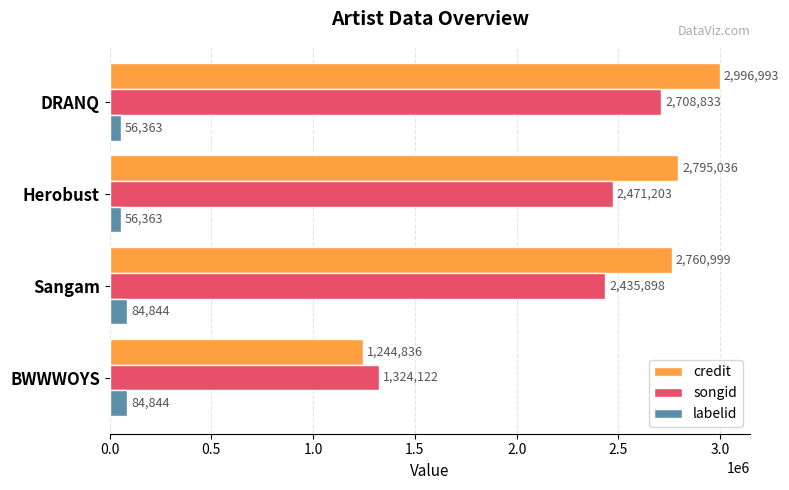

Count the labelid values in the range 56363 to 84844.

4